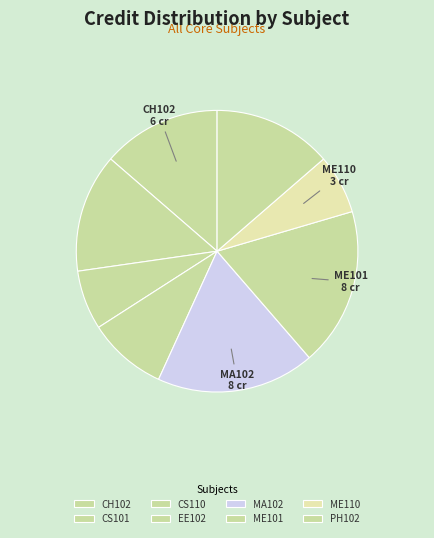

What is the smallest slice in the pie chart?

CS110